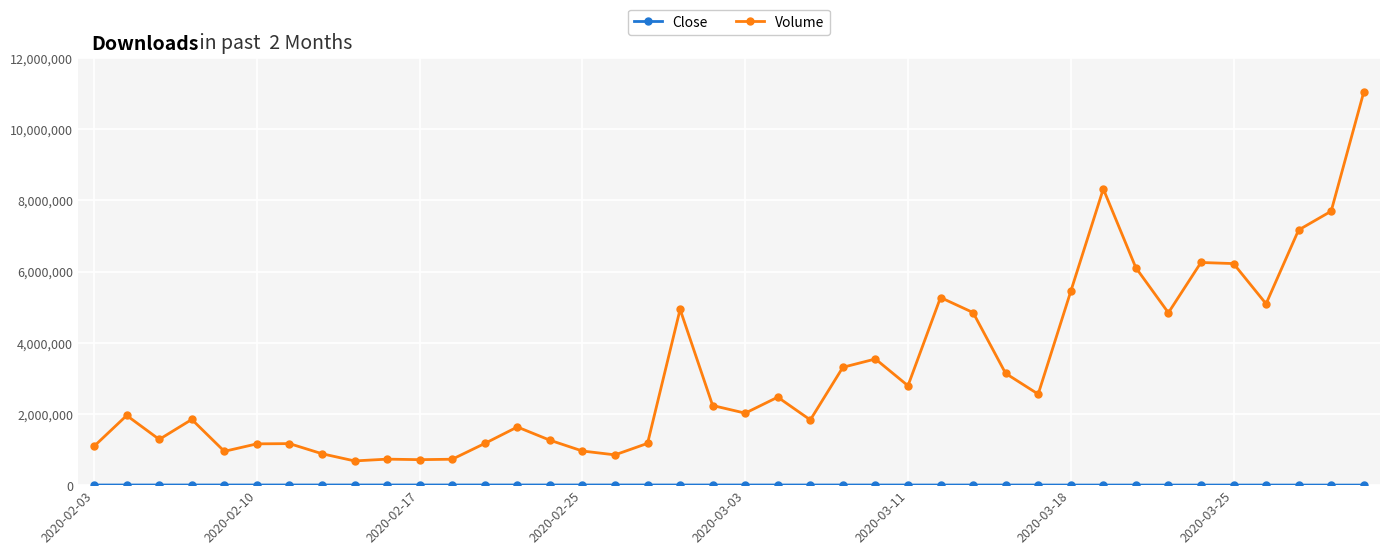

What is the greatest value displayed?

11043111.0